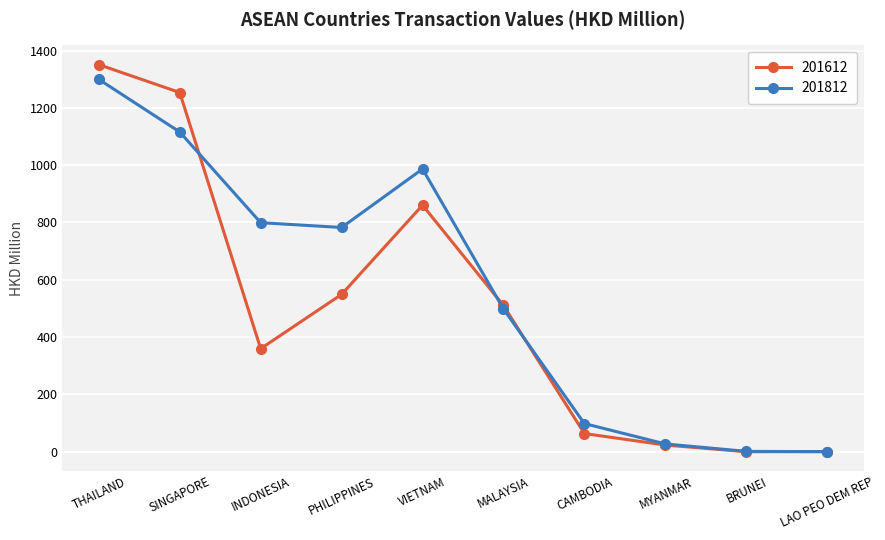

Where is the first local maximum for 201612?

VIETNAM